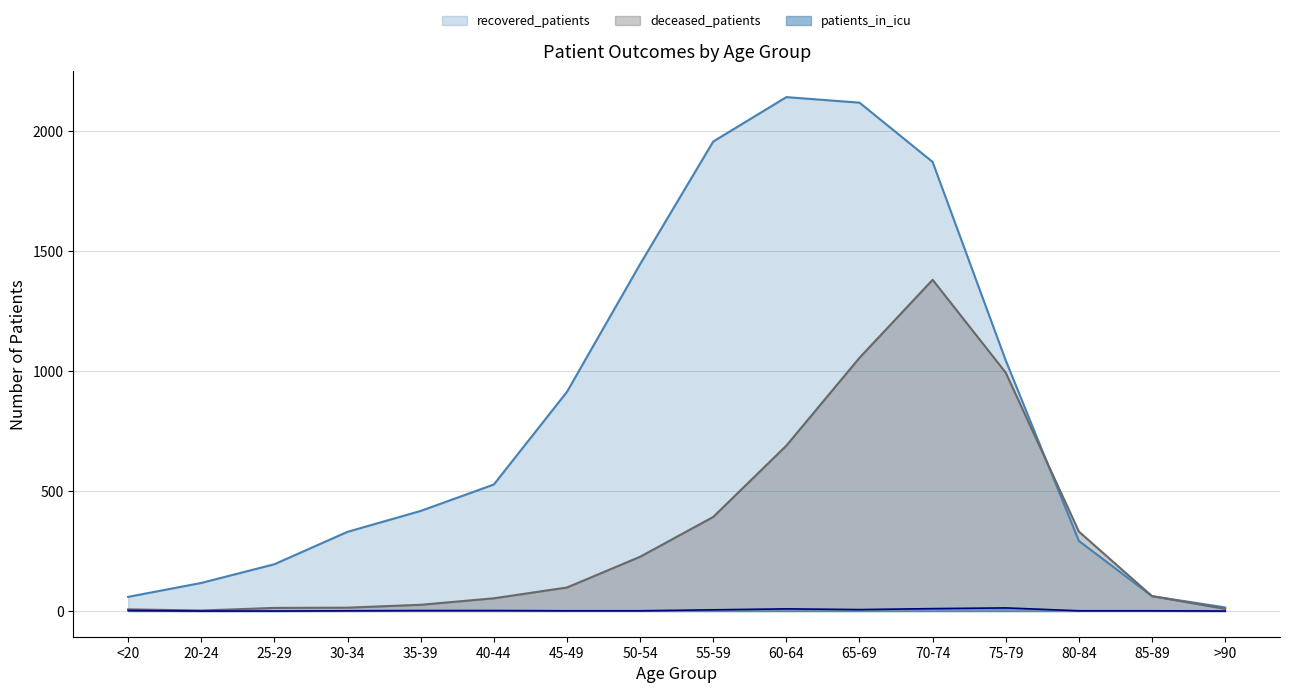

The value of deceased_patients at 75-79 is 1593. True or false?

False